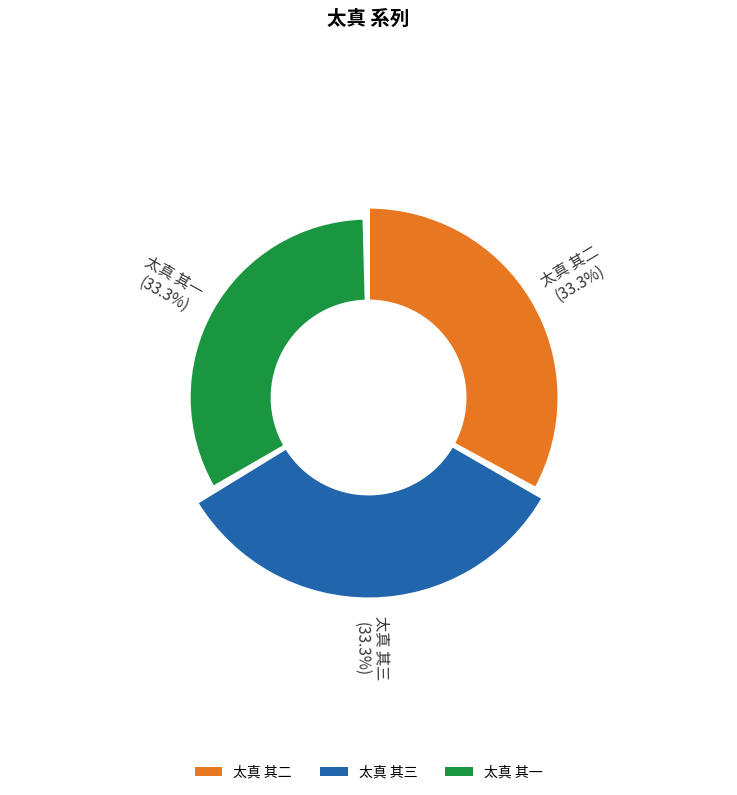

The 太真 其二 slice represents 21% of the pie. True or false?

False